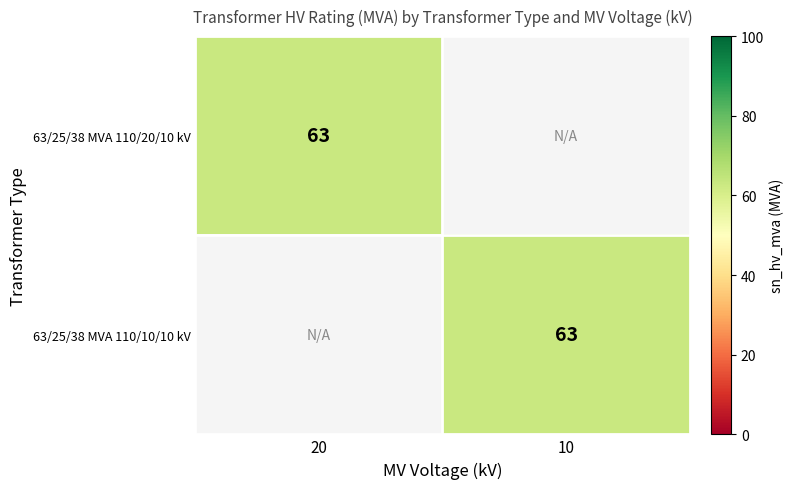

True or false: 63/25/38 MVA 110/20/10 kV has a value of 97 at 20.

False